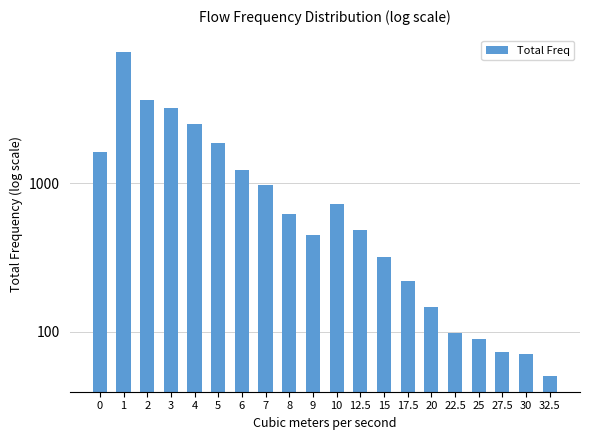

What is the change in value from 22.5 to 27.5?

-25